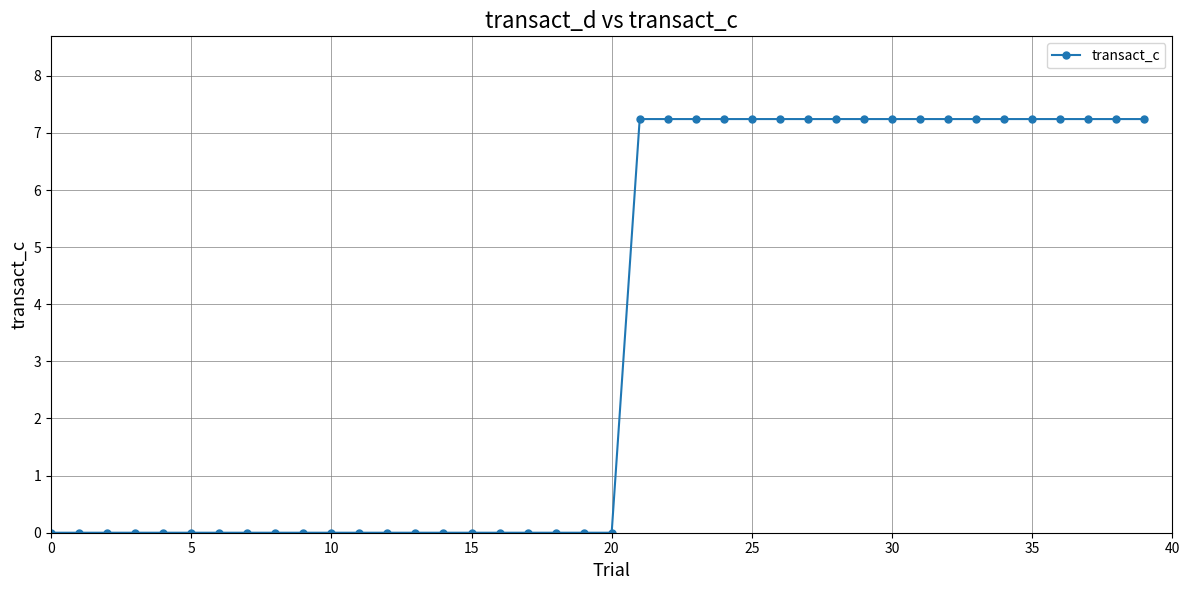

What is the value of the 23rd point from the left?

7.2